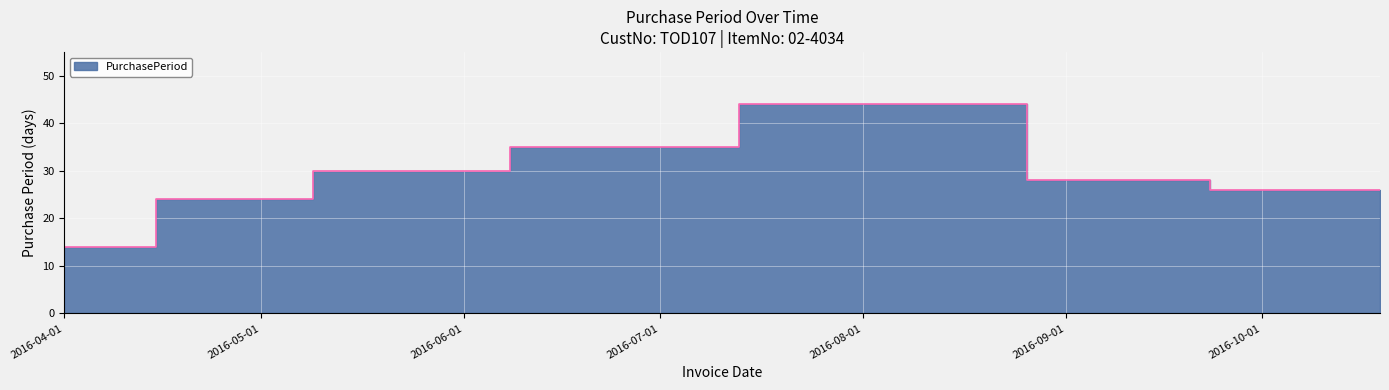

Rank the categories by value from highest to lowest.

2016-08-26, 2016-07-13, 2016-06-08, 2016-09-23, 2016-10-19, 2016-05-09, 2016-04-15, 2016-04-01